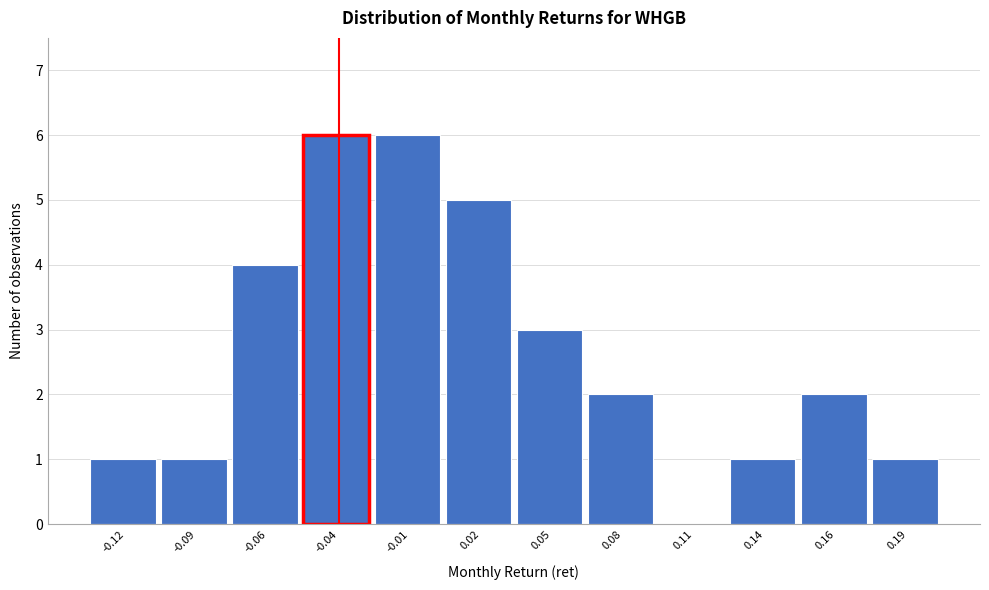

Reading right to left, what are all the values shown in this chart?

0.19=1	0.16=2	0.14=1	0.11=0	0.08=2	0.05=3	0.02=5	-0.01=6	-0.04=6	-0.06=4	-0.09=1	-0.12=1